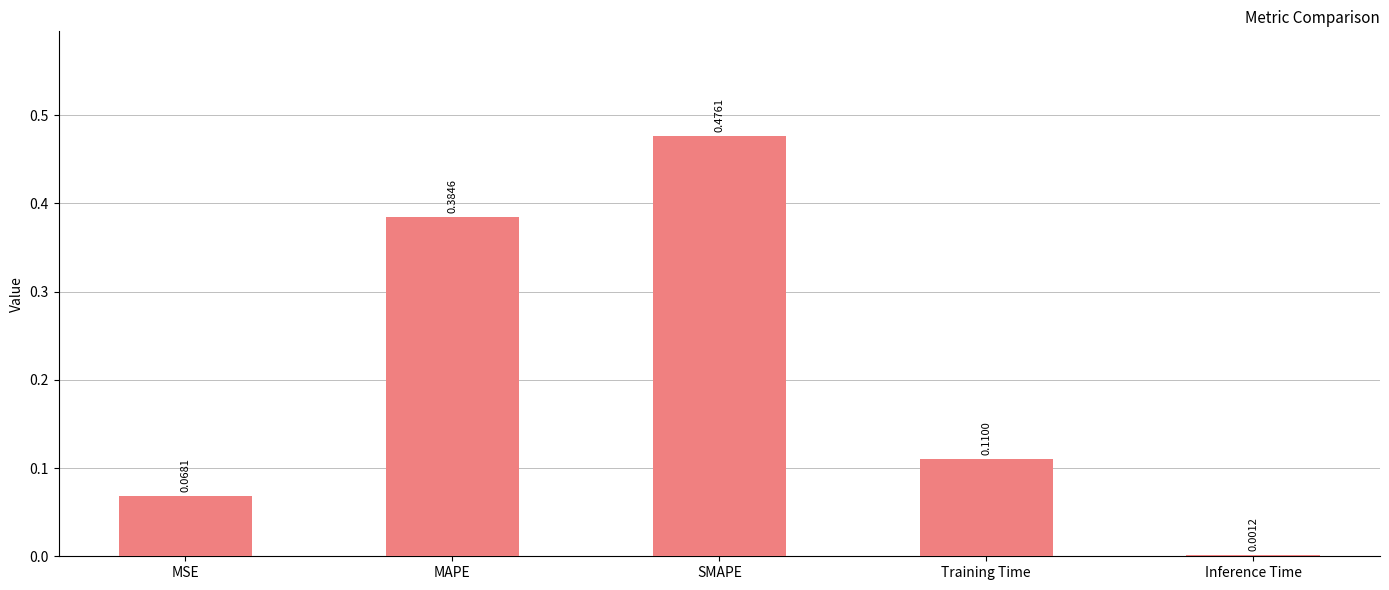

What is the difference between the values at MAPE and Training Time?

0.3